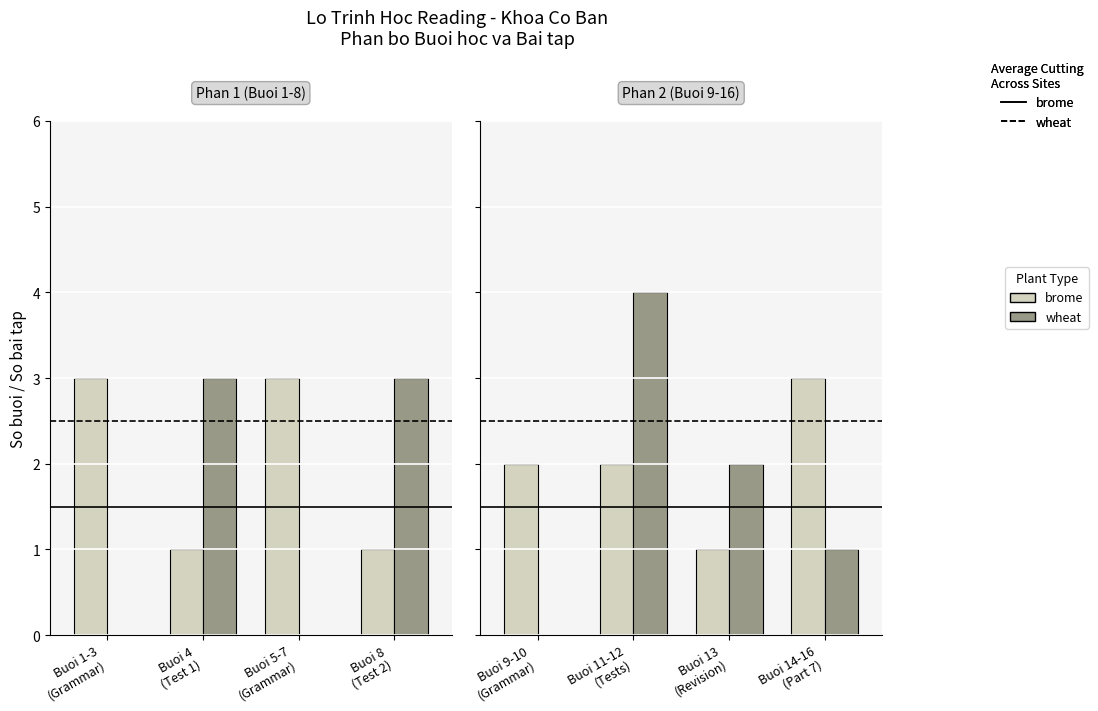

What is the label of the 1st bar from the left?

Buoi 9-10 (Grammar)